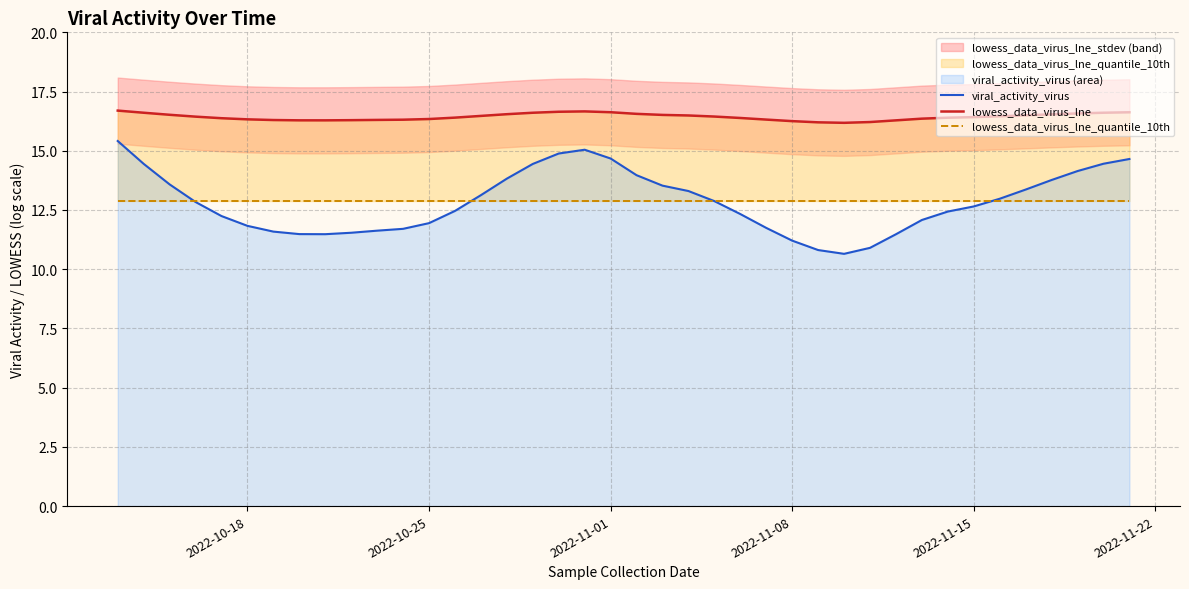

True or false: viral_activity_virus has a value of 7.6 at 2022-11-08.

False